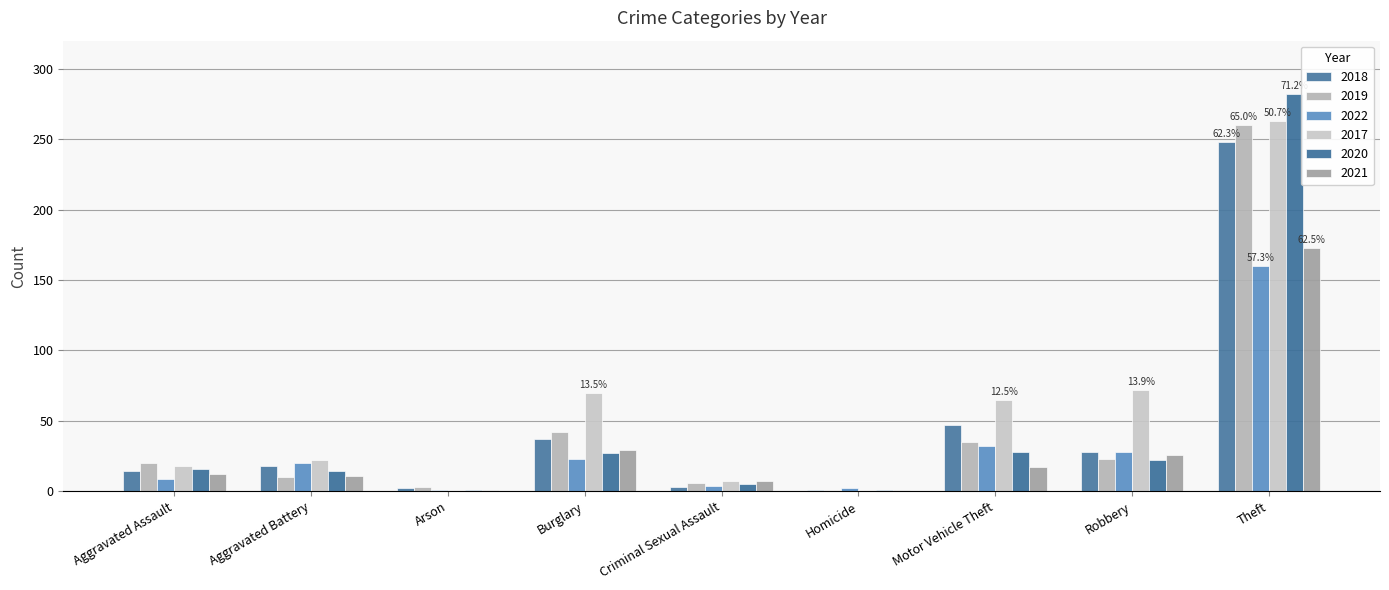

Which series changed the most between Aggravated Battery and Theft?

2020